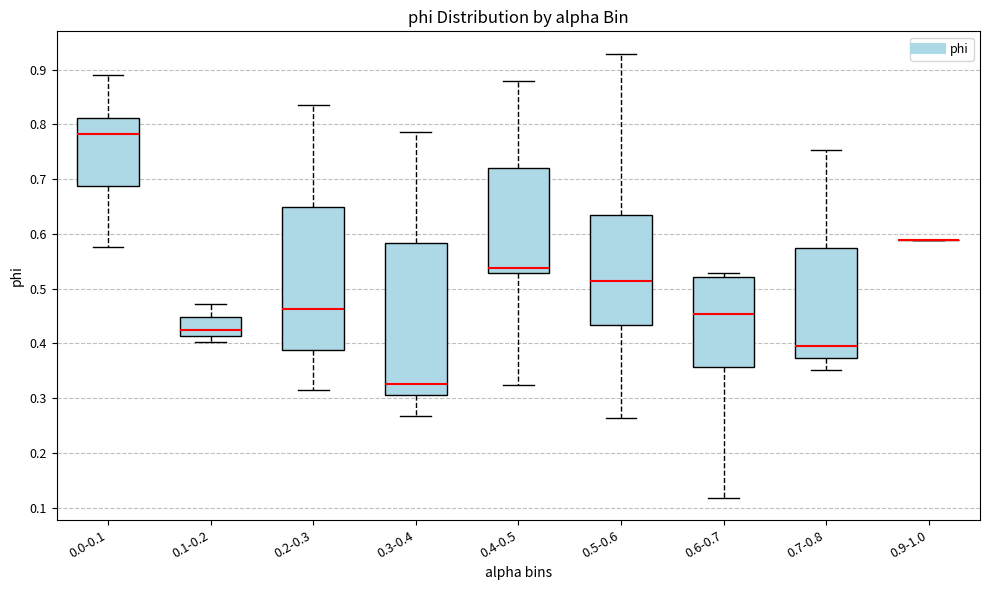

Reading left to right, read every box against the y-axis: the position of its median line, the range the box covers, and the ends of its whiskers. The values are not printed on the chart, so give them approximately, as read against the axis.

0.0-0.1: median 0.78, box 0.69 to 0.81, whiskers 0.58 to 0.89
0.1-0.2: median 0.43, box 0.41 to 0.45, whiskers 0.40 to 0.47
0.2-0.3: median 0.46, box 0.39 to 0.65, whiskers 0.31 to 0.84
0.3-0.4: median 0.33, box 0.31 to 0.58, whiskers 0.27 to 0.79
0.4-0.5: median 0.54, box 0.53 to 0.72, whiskers 0.32 to 0.88
0.5-0.6: median 0.51, box 0.43 to 0.63, whiskers 0.26 to 0.93
0.6-0.7: median 0.45, box 0.36 to 0.52, whiskers 0.12 to 0.53
0.7-0.8: median 0.40, box 0.37 to 0.57, whiskers 0.35 to 0.75
0.9-1.0: box collapsed to a line at 0.59, whiskers 0.59 to 0.59